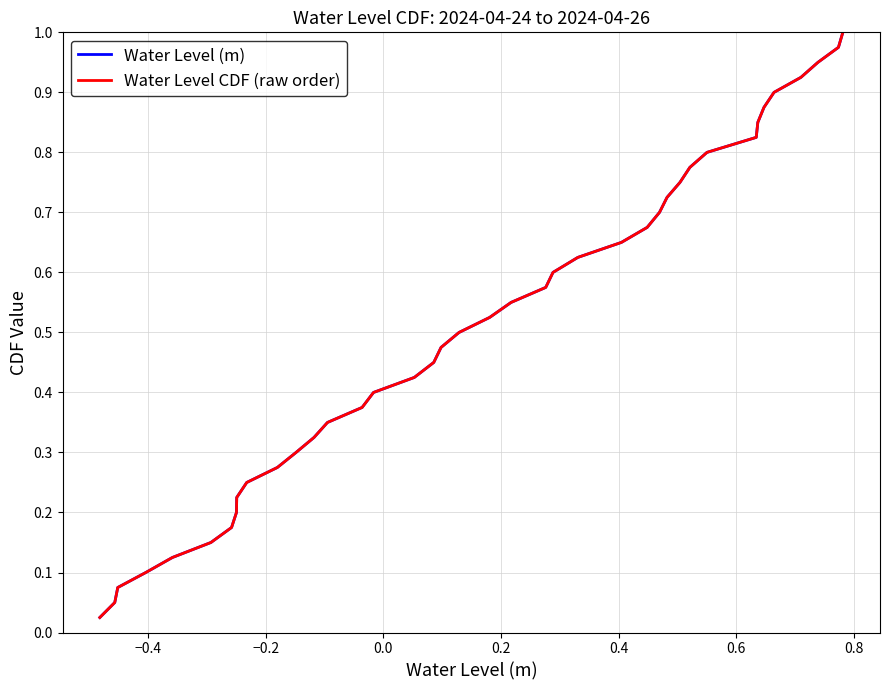

True or false: Water Level (m) and Water Level CDF (raw order) intersect in this chart.

False